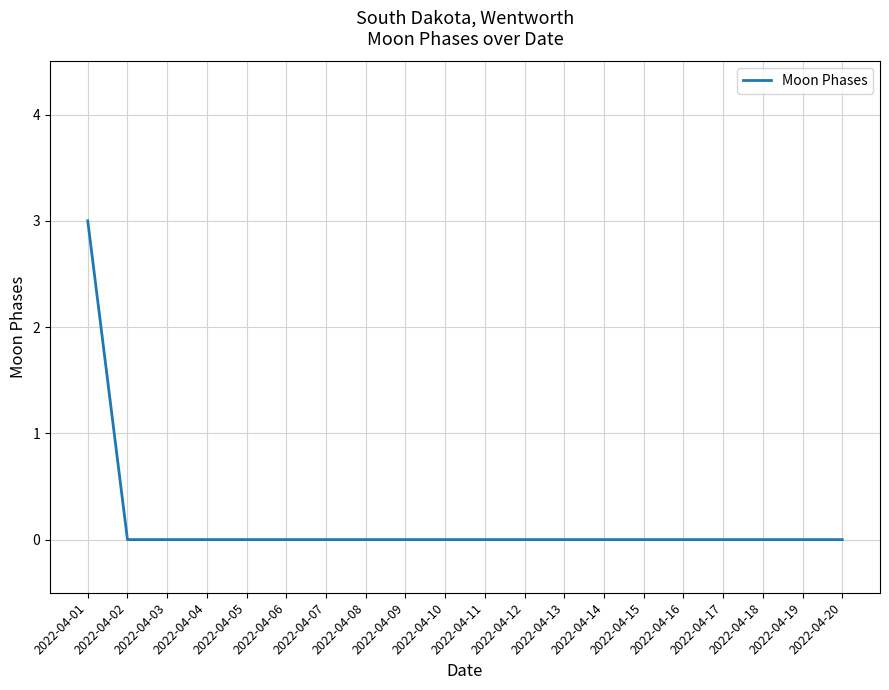

The value at 2022-04-05 is 0. True or false?

True